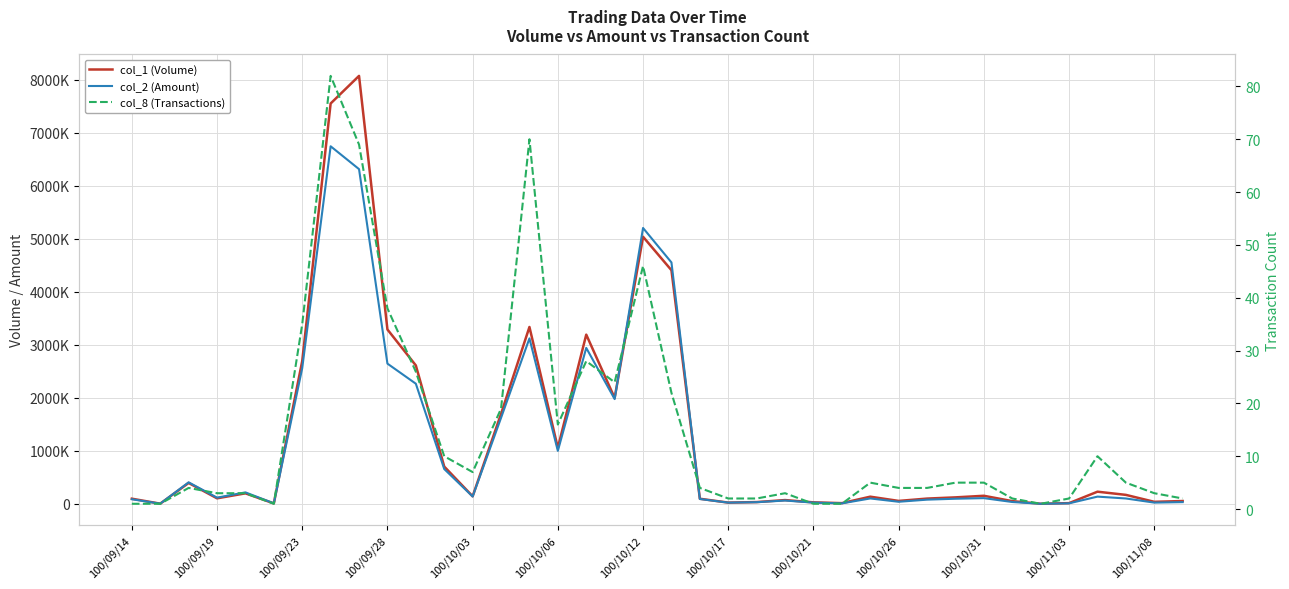

In col_2 (Amount), how many points are higher than both neighbors (excluding endpoints)?

10